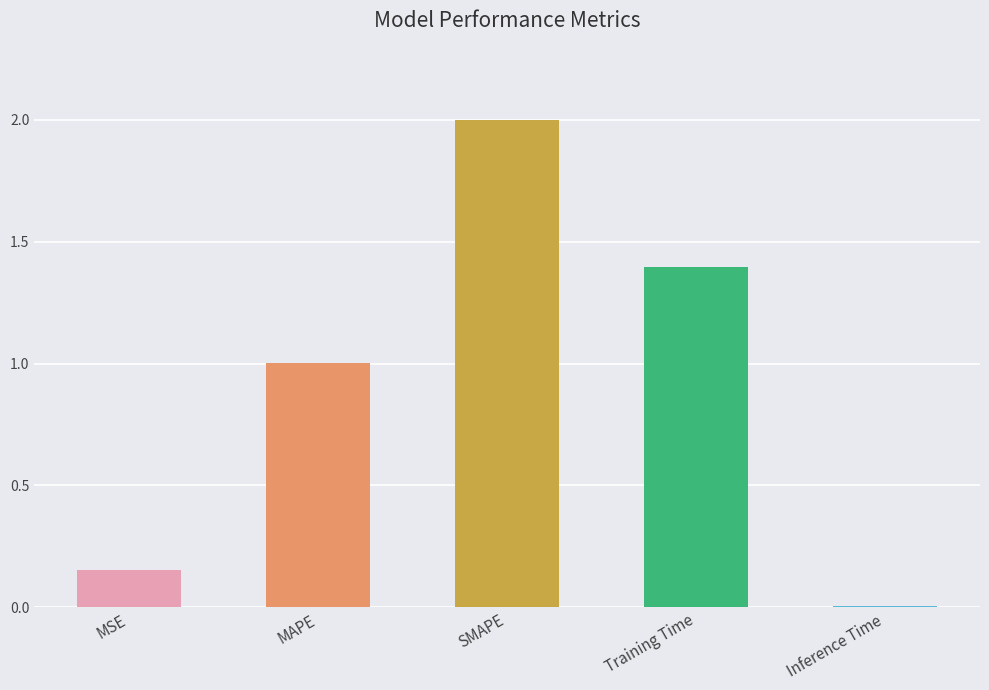

Between Training Time and MSE, which is larger?

Training Time